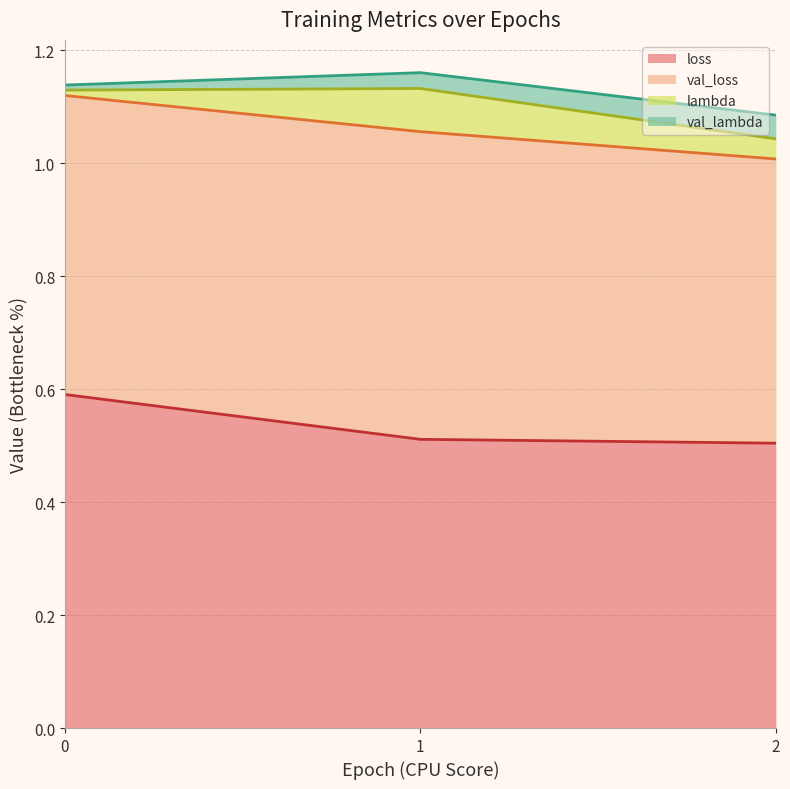

How many loss values are between 0 and 1?

3